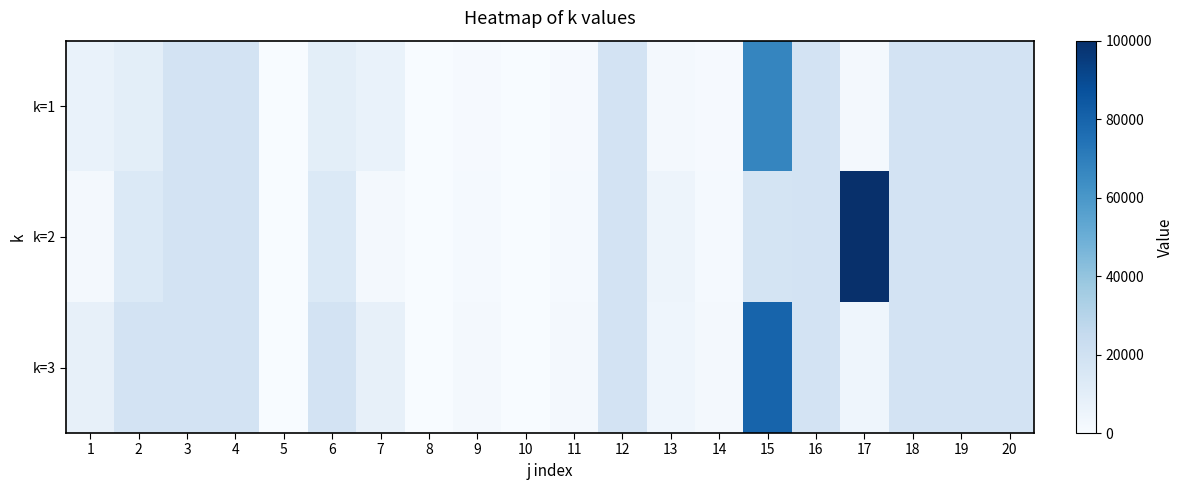

Reading left to right, list all the values displayed in this chart.

k=1: 1=6700	2=10000	3=18000	4=18000	5=250	6=10000	7=6700	8=250	9=1000	10=250	11=1000	12=18000	13=2180	14=1000	15=67000	16=18000	17=2180	18=18000	19=18000	20=18000
k=2: 1=1740	2=14000	3=18000	4=18000	5=230	6=14000	7=1740	8=230	9=1500	10=230	11=1500	12=18000	13=5000	14=1500	15=17400	16=18000	17=100000	18=18000	19=18000	20=18000
k=3: 1=8000	2=18000	3=18000	4=18000	5=200	6=18000	7=8000	8=200	9=2000	10=200	11=2000	12=18000	13=4500	14=2000	15=80000	16=18000	17=4500	18=18000	19=18000	20=18000